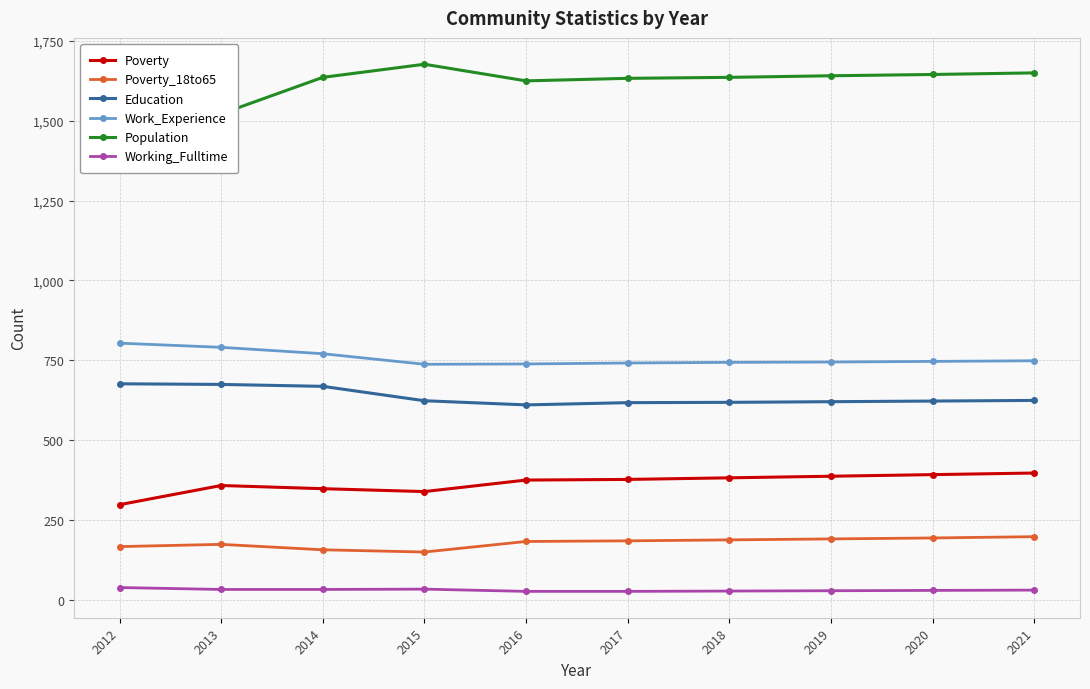

How many interior local valleys does the Poverty series have?

1